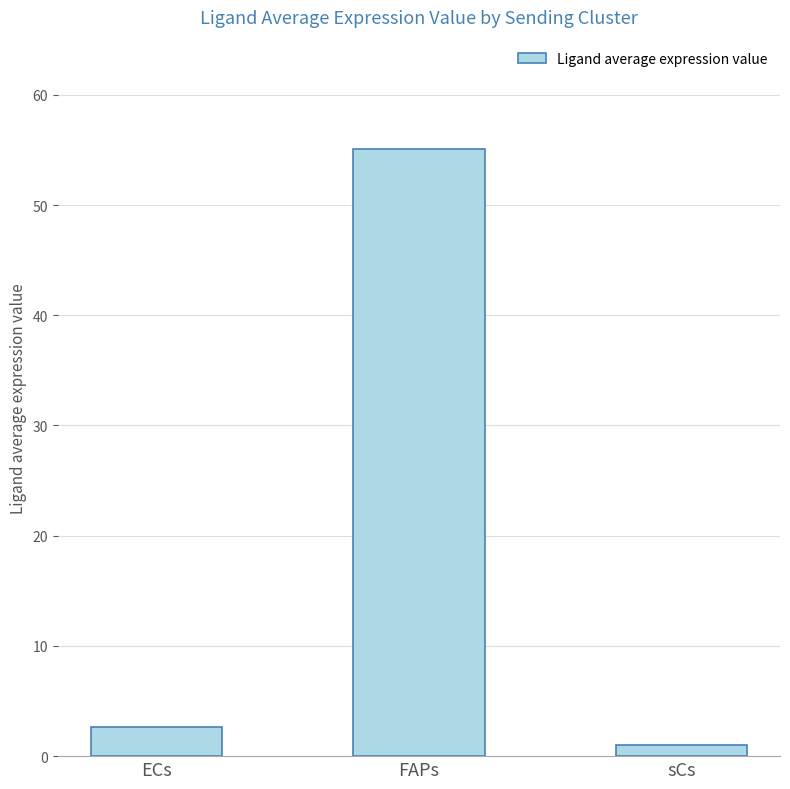

Rank the categories by value from highest to lowest.

FAPs, ECs, sCs